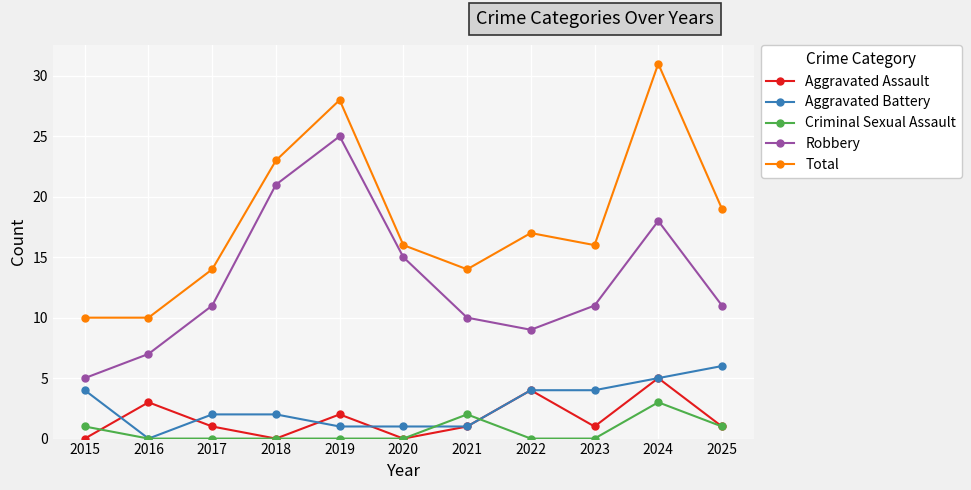

Reading right to left, list all the values displayed in this chart.

Aggravated Assault: 1	5	1	4	1	0	2	0	1	3	0
Aggravated Battery: 6	5	4	4	1	1	1	2	2	0	4
Criminal Sexual Assault: 1	3	0	0	2	0	0	0	0	0	1
Robbery: 11	18	11	9	10	15	25	21	11	7	5
Total: 19	31	16	17	14	16	28	23	14	10	10